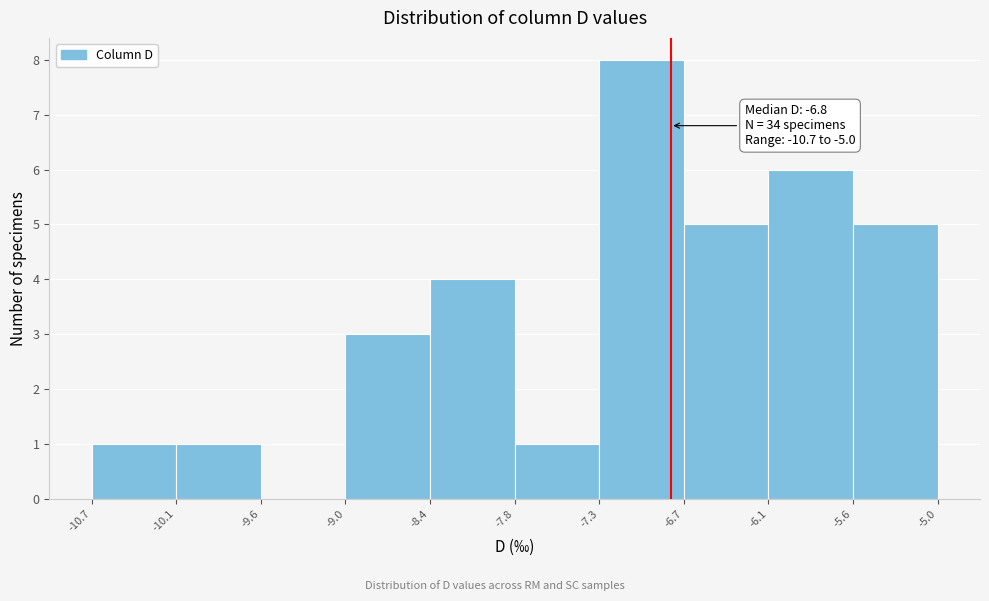

Over which range of the x-axis is the bar tallest?

-7.3 to -6.7